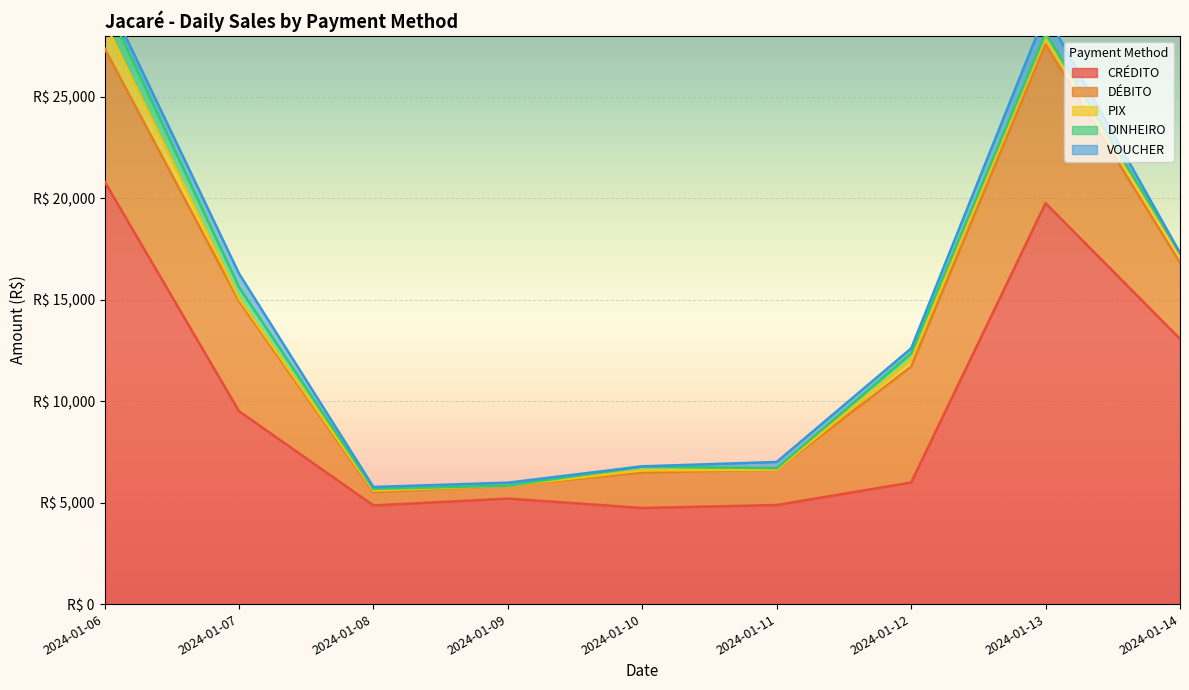

Which category has the highest value in the PIX series?

2024-01-06